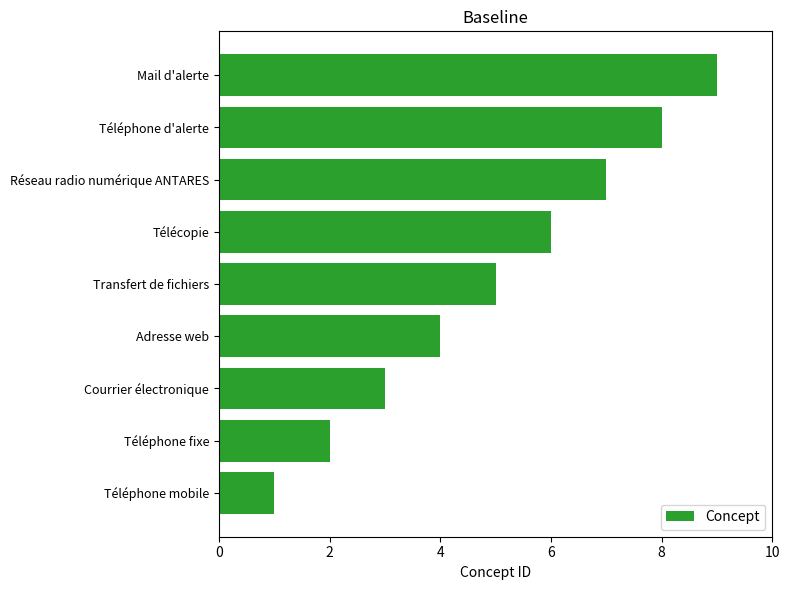

What is the difference between the maximum and minimum values?

8